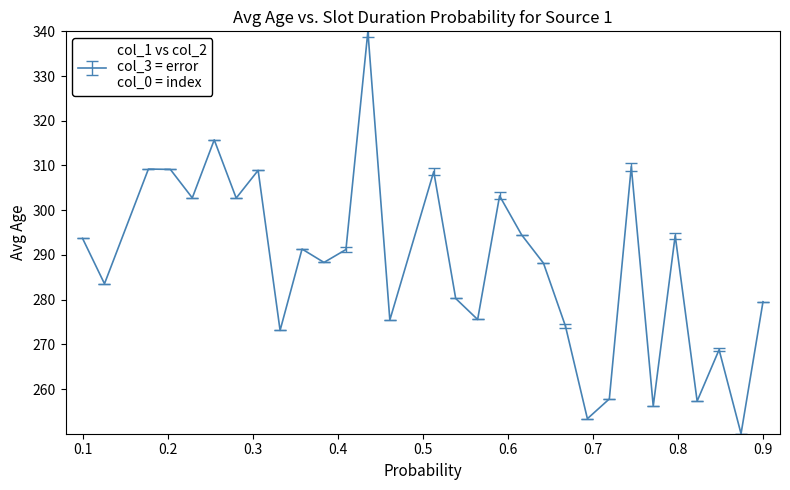

What is the minimum value shown in the chart?

250.0